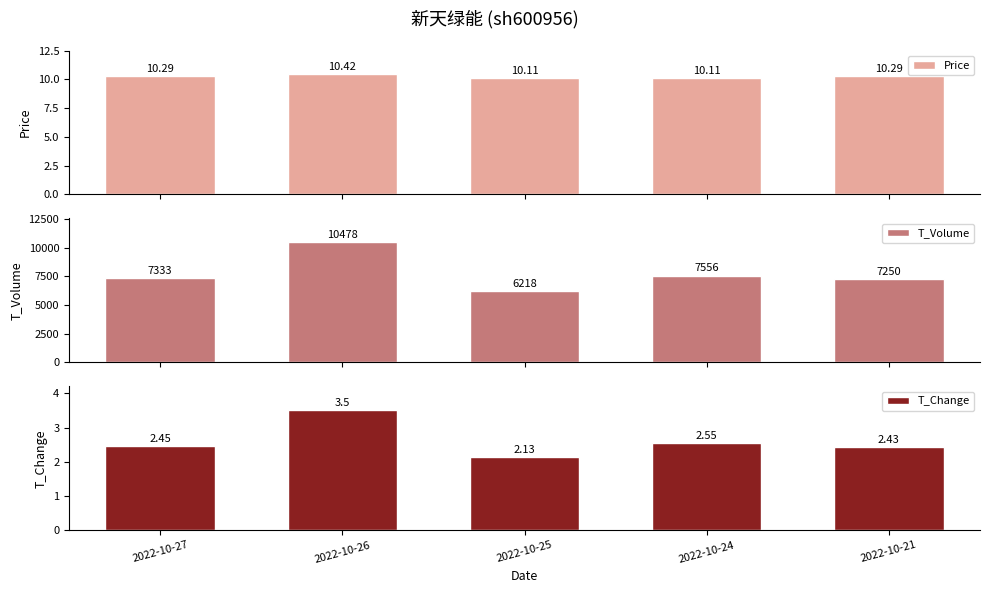

What is the lowest value of the T_Volume series?

6218